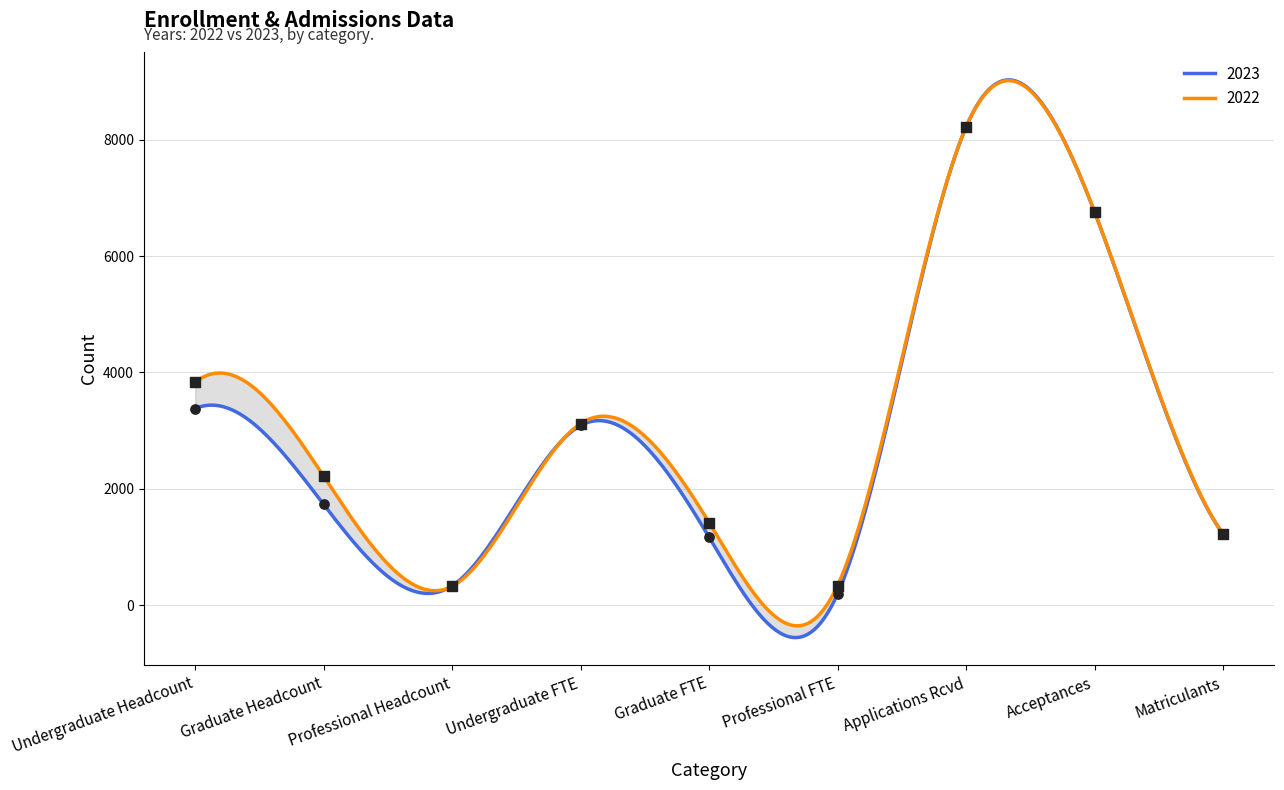

Which series reaches the minimum Y coordinate?

2023